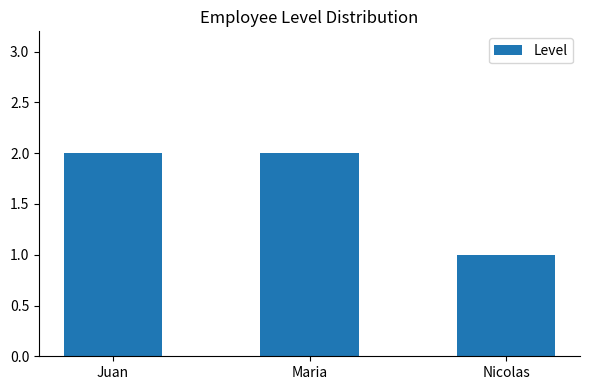

What is the value of the 3rd bar from the left?

1